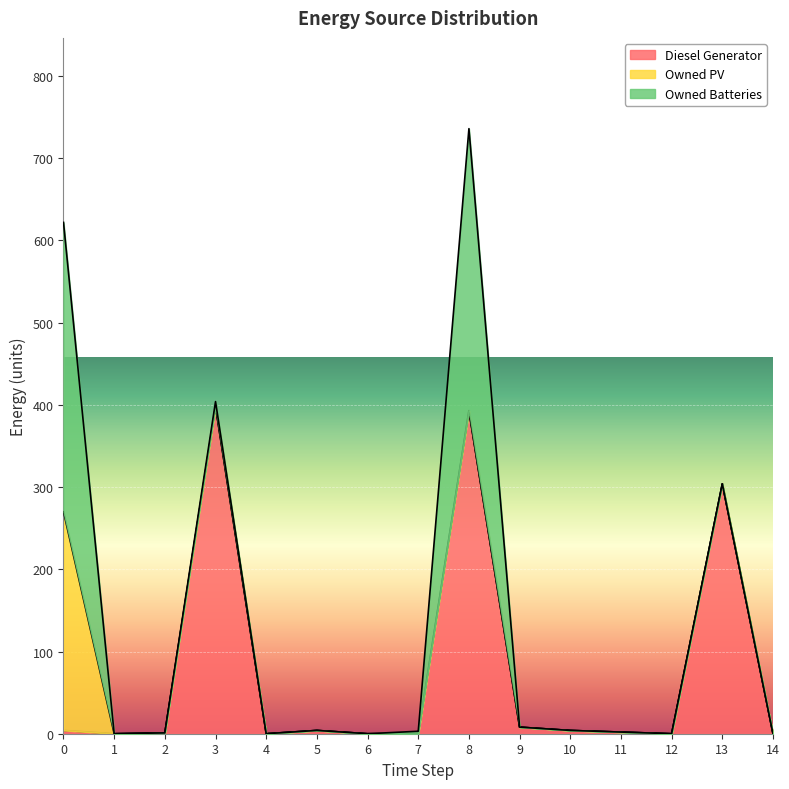

Reading left to right, extract all data points from this chart.

Diesel Generator: 0=4	1=0	2=1	3=398	4=0	5=4	6=0	7=0	8=393	9=8	10=4	11=2	12=0	13=304	14=0
Owned PV: 0=266	1=0	2=0	3=0	4=0	5=0	6=0	7=0	8=0	9=0	10=0	11=0	12=0	13=0	14=0
Owned Batteries: 0=352	1=0	2=0	3=6	4=0	5=0	6=0	7=3	8=343	9=0	10=0	11=0	12=0	13=0	14=0